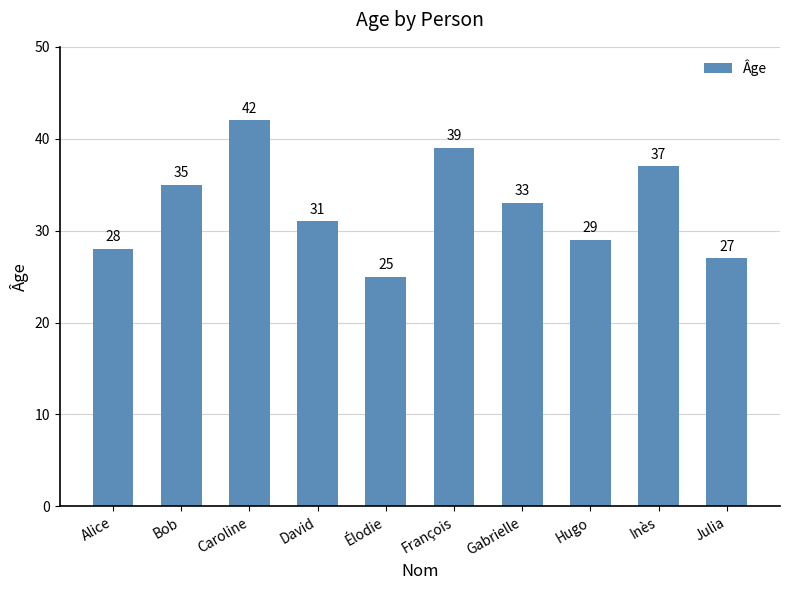

Does the chart contain stacked bars?

No